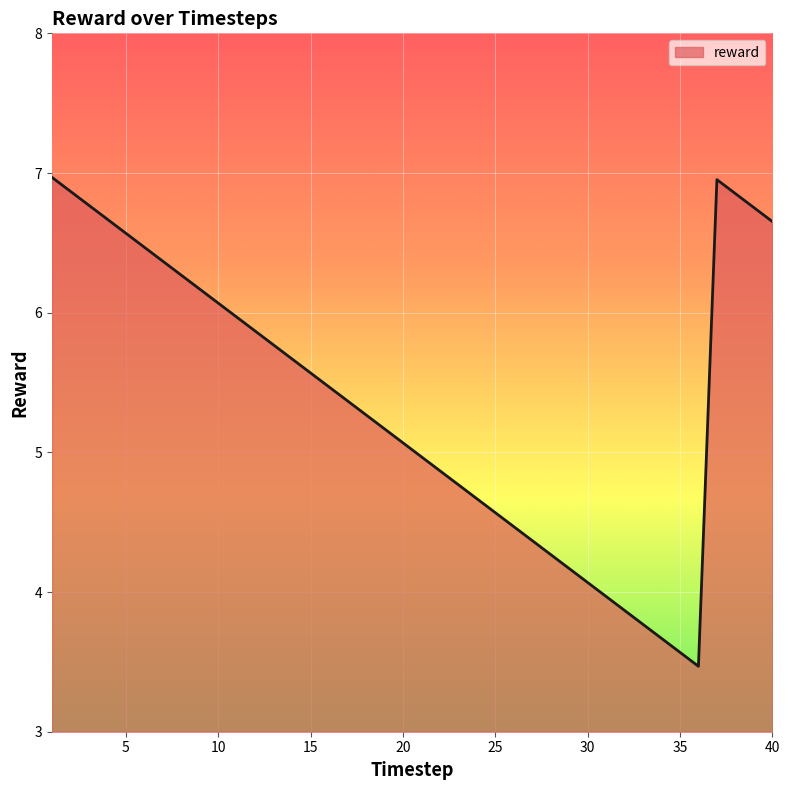

Reading right to left, list all the values displayed in this chart.

6.7	6.8	6.9	7.0	3.5	3.6	3.7	3.8	3.9	4.0	4.1	4.2	4.3	4.4	4.5	4.6	4.7	4.8	4.9	5.0	5.1	5.2	5.3	5.4	5.5	5.6	5.7	5.8	5.9	6.0	6.1	6.2	6.3	6.4	6.5	6.6	6.7	6.8	6.9	7.0